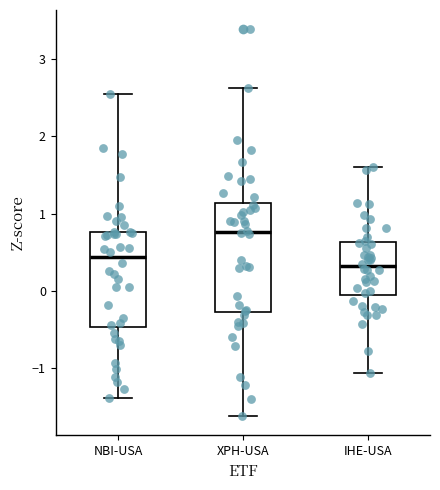

Where is the upper edge of the box for XPH-USA on the y-axis? The values are not printed on the chart, so give them approximately, as read against the axis.

1.1